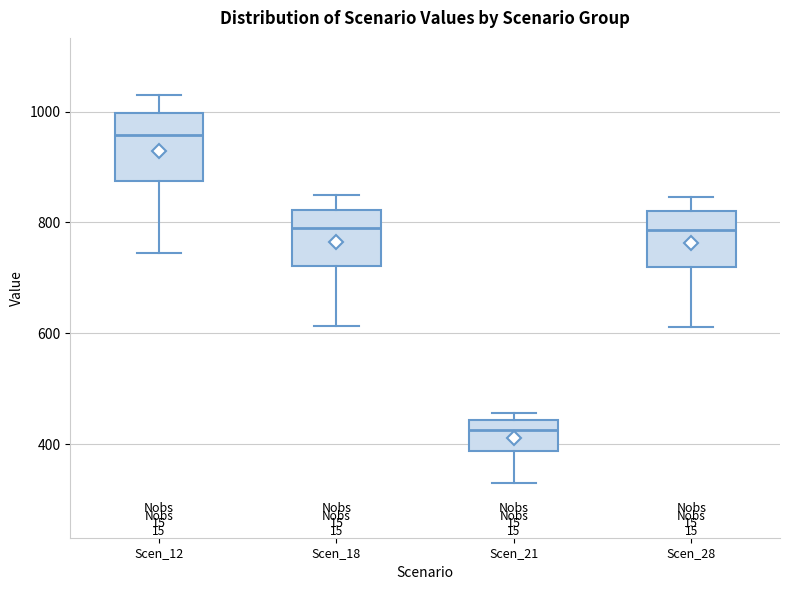

Which box's median line is the lowest?

Scen_21